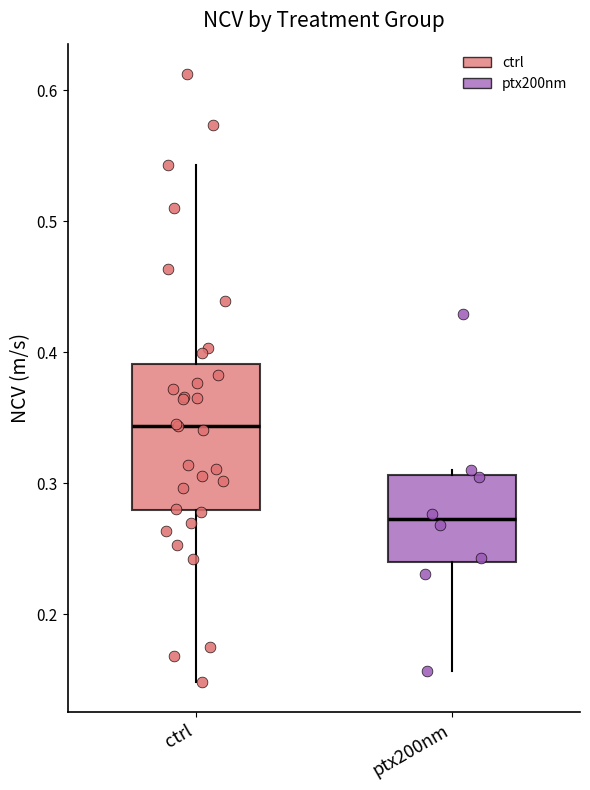

Reading left to right, transcribe this box plot: for each box, give where its median line is, the range the box spans, and where its two whiskers end, as read against the y-axis. The values are not printed on the chart, so give them approximately, as read against the axis.

ctrl: median 0.34, box 0.28 to 0.39, whiskers 0.15 to 0.54
ptx200nm: median 0.27, box 0.24 to 0.31, whiskers 0.16 to 0.31 (just above the box's upper edge)